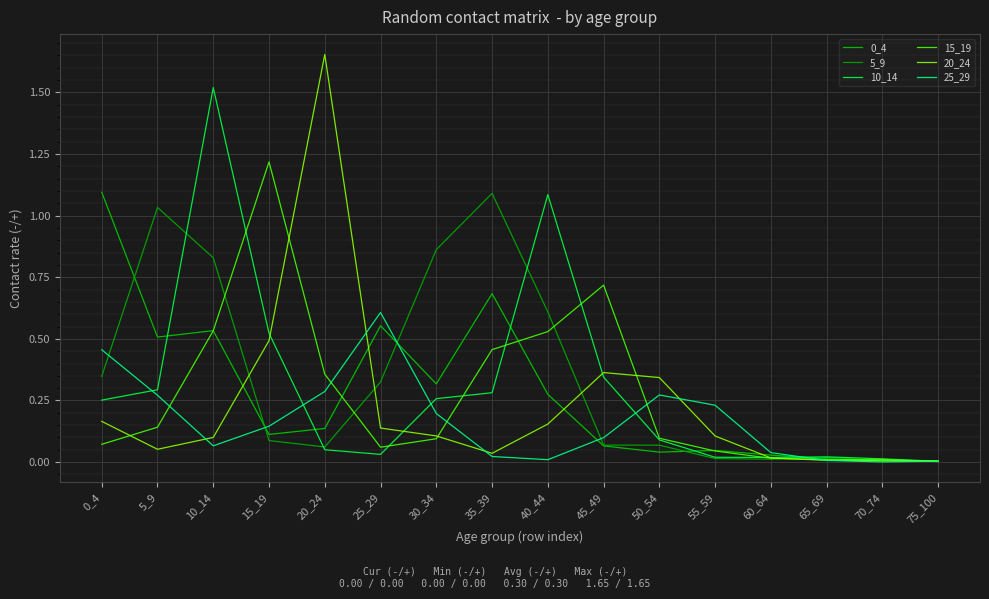

Which series has the largest total across all categories?

5_9